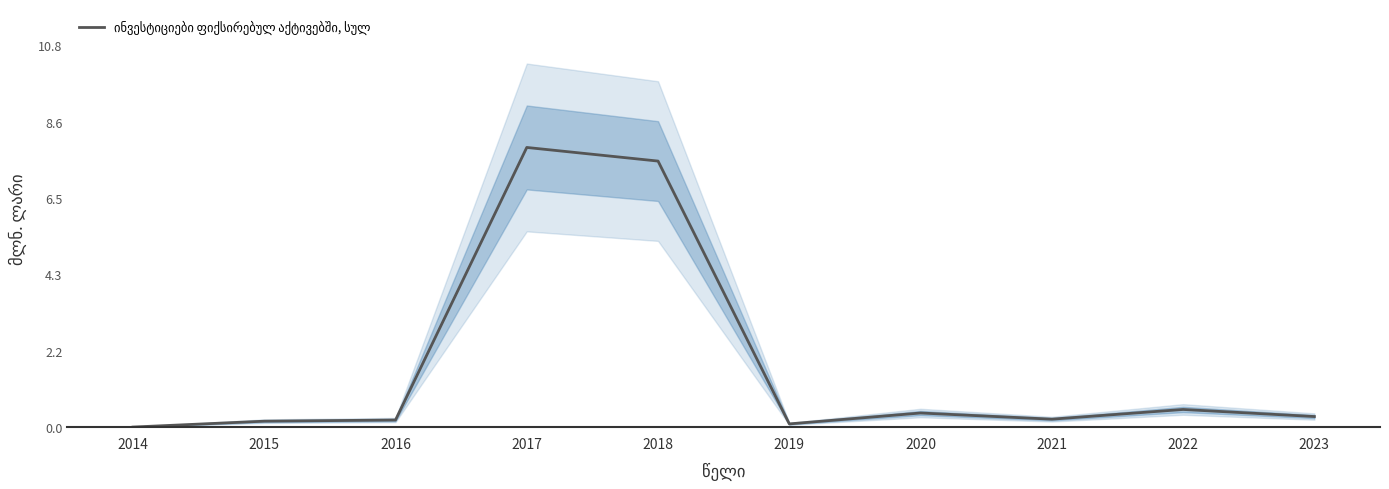

What is the value of the 3rd point from the left?

0.2